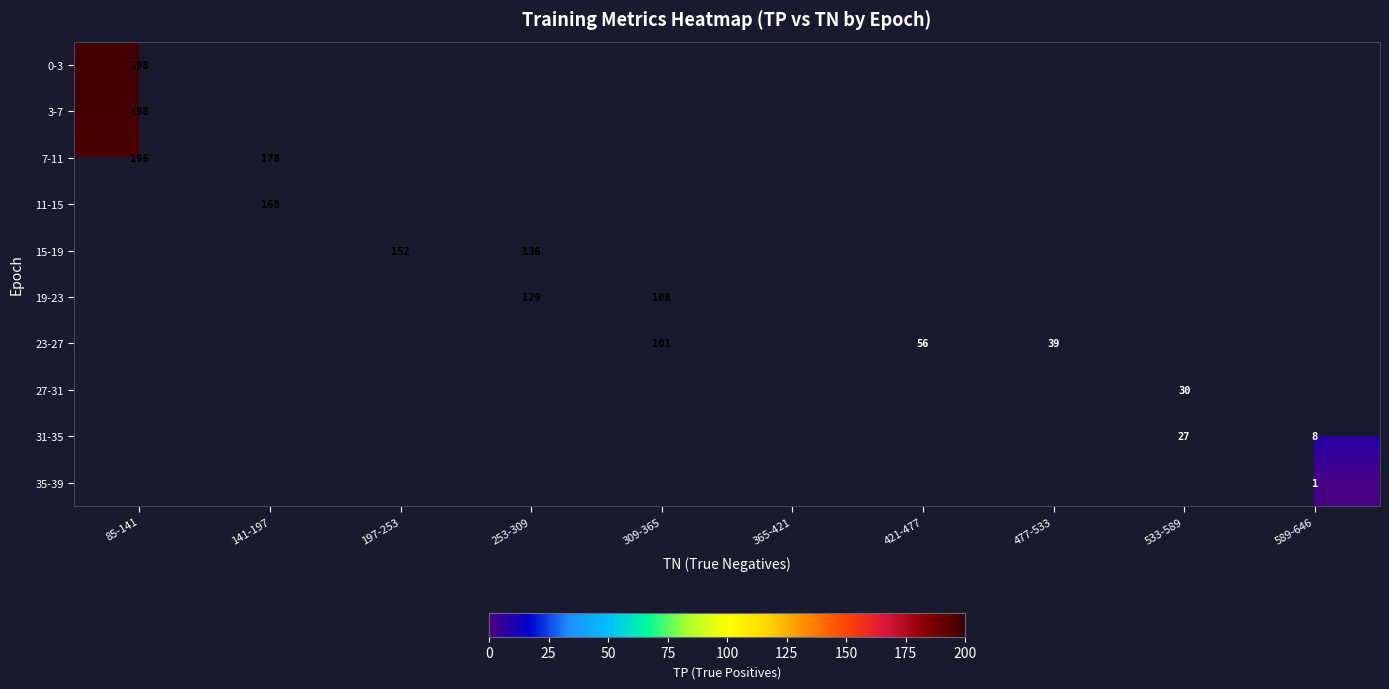

How many values in 7-11 are above zero?

2